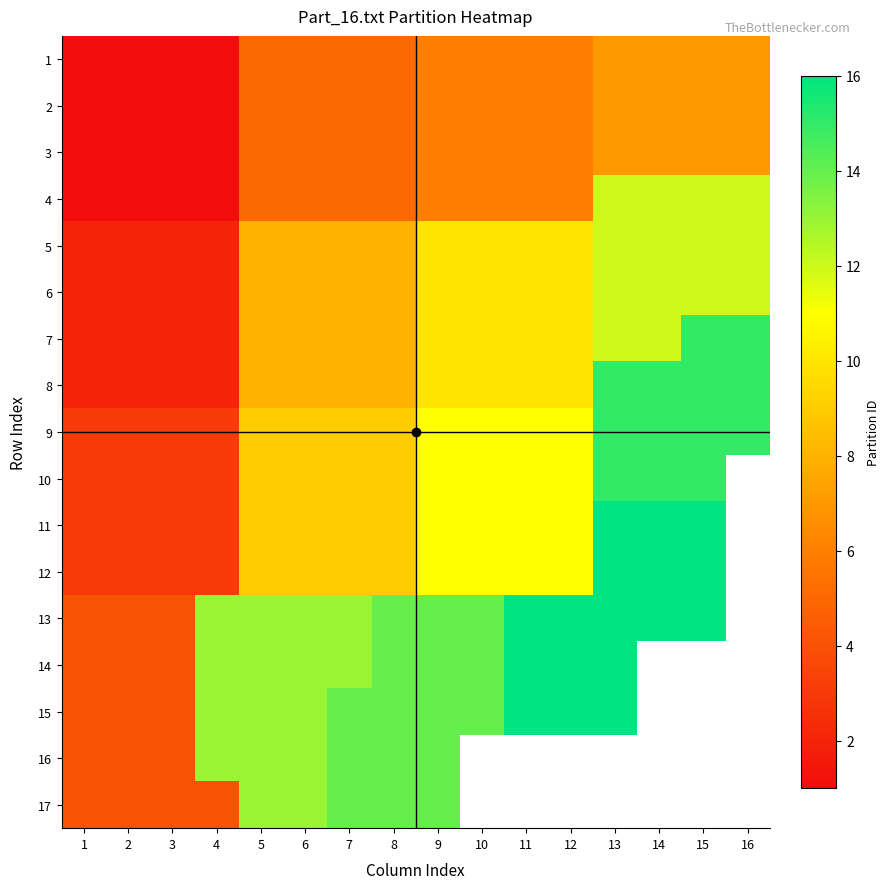

How many values in the 8 series are below 10?

8